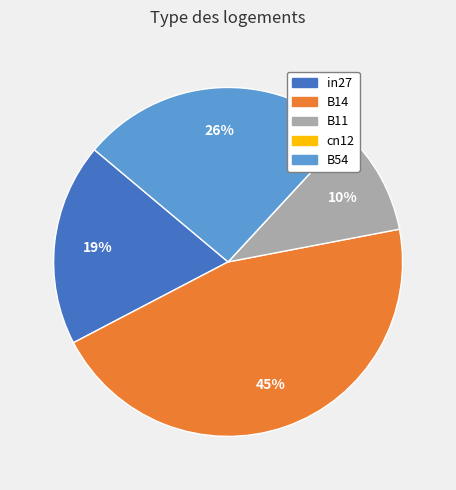

Is there a majority slice in this chart?

No